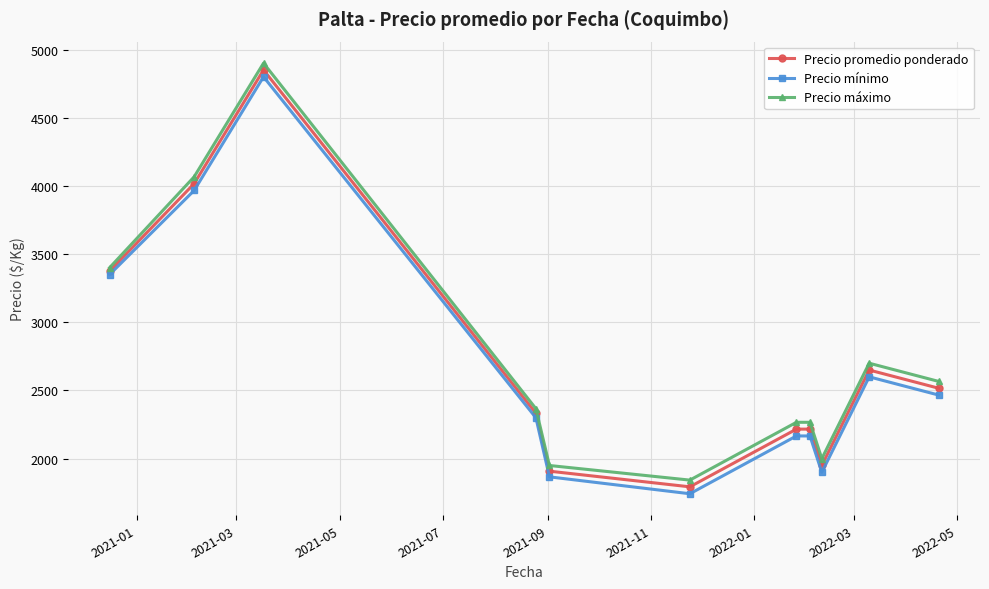

True or false: Precio máximo has more than 0 points higher than both neighbors.

True